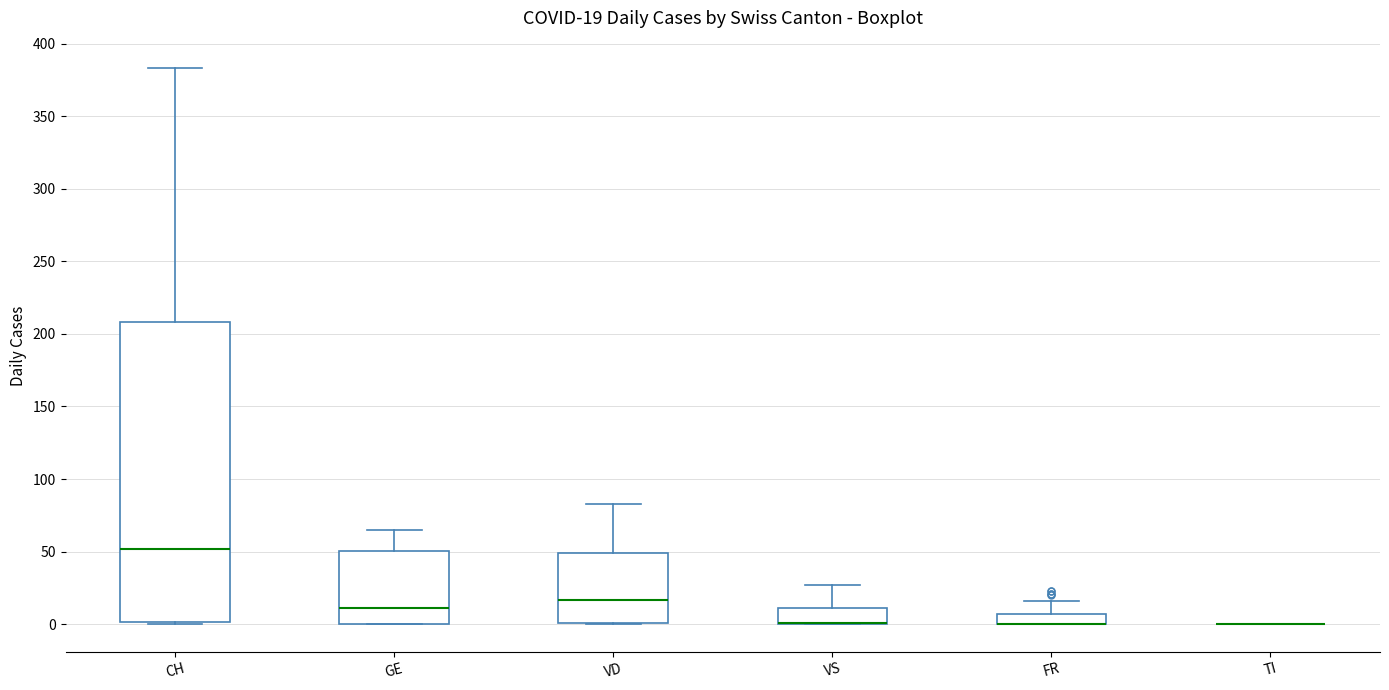

Which box is the tallest, from its lower edge to its upper edge?

CH